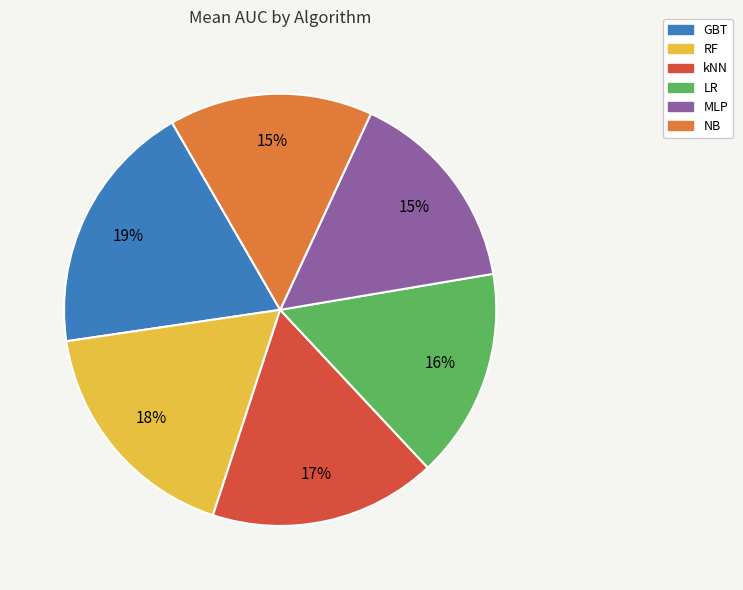

How many slices are in this pie chart?

6